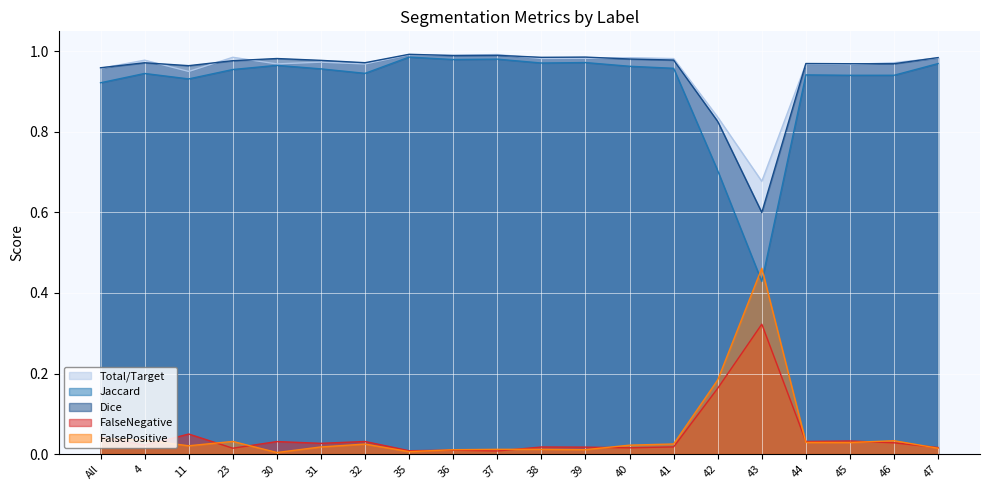

What is the label of the 18th point from the left?

45